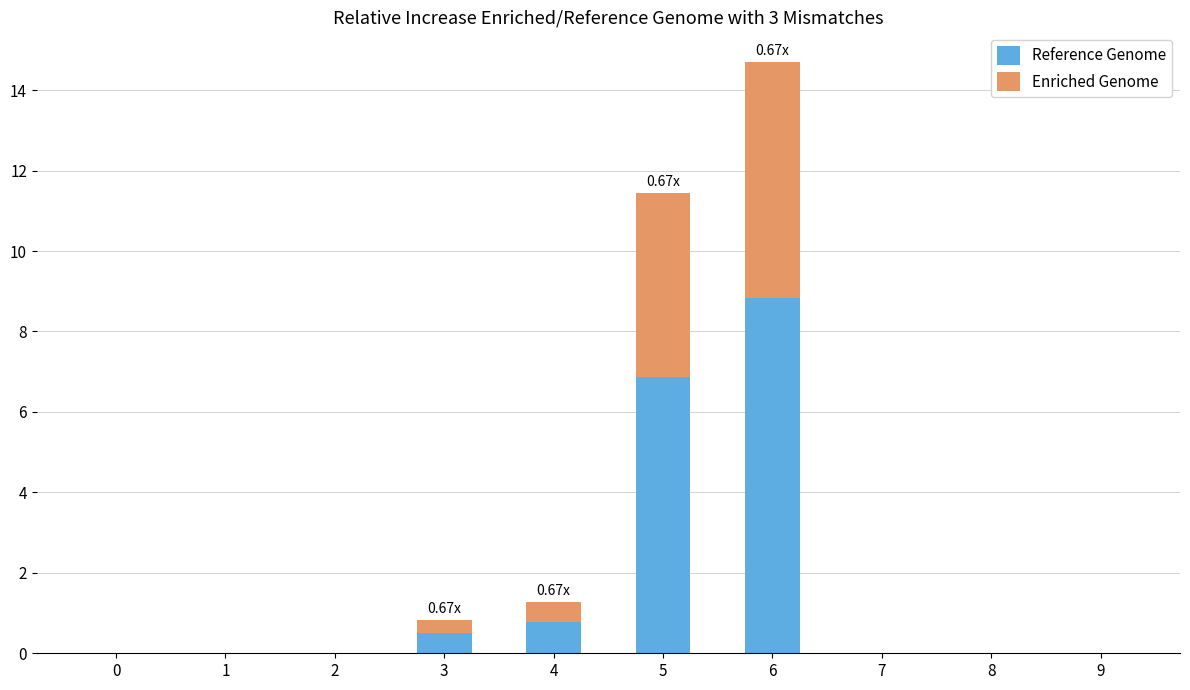

True or false: Reference Genome has a value of -6.0 at 1.

False